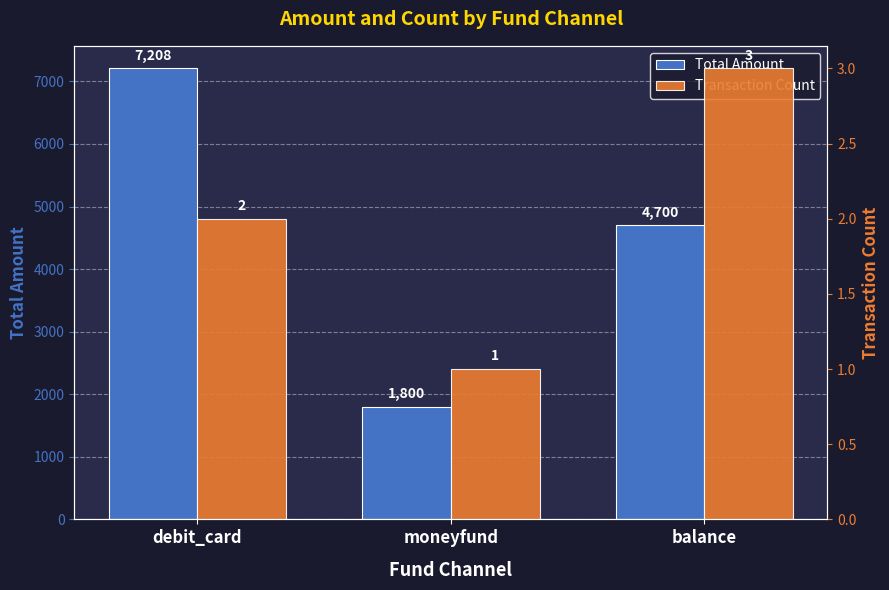

What is the sum of all Total Amount values?

13708